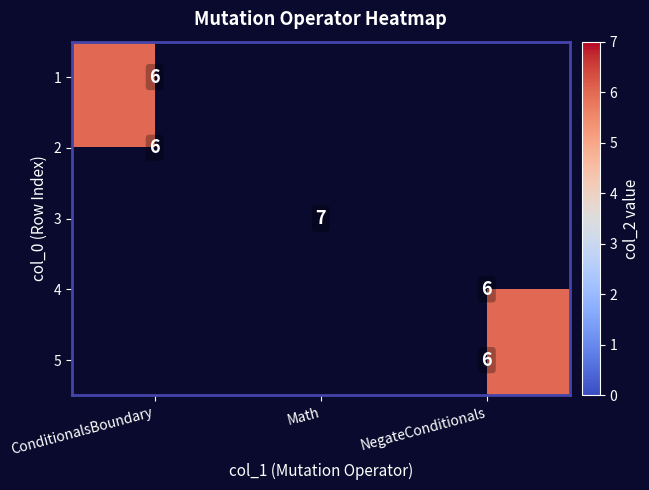

How many categories are shown in the chart?

3